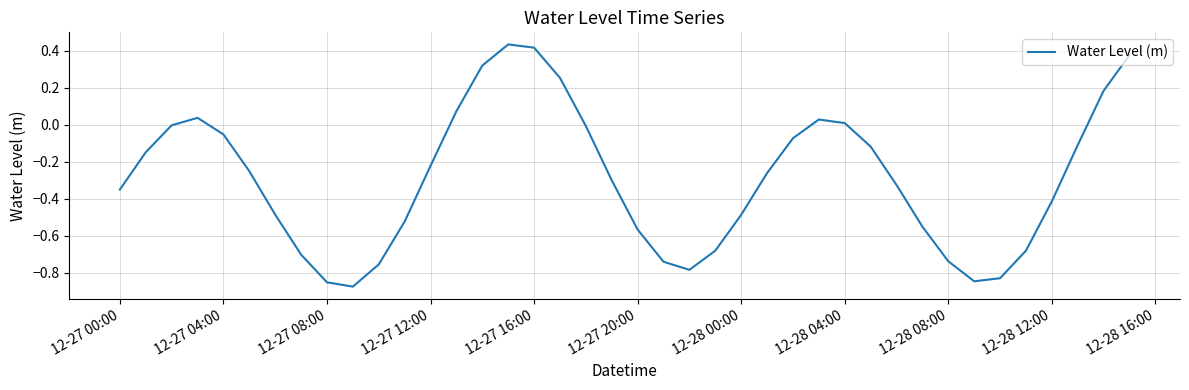

What is the difference between the maximum and minimum values?

1.3